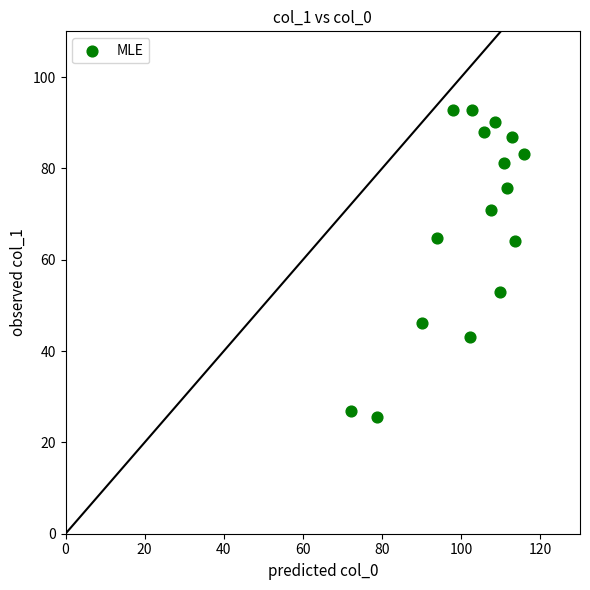

What is the range of Y values (max minus min)?

67.2